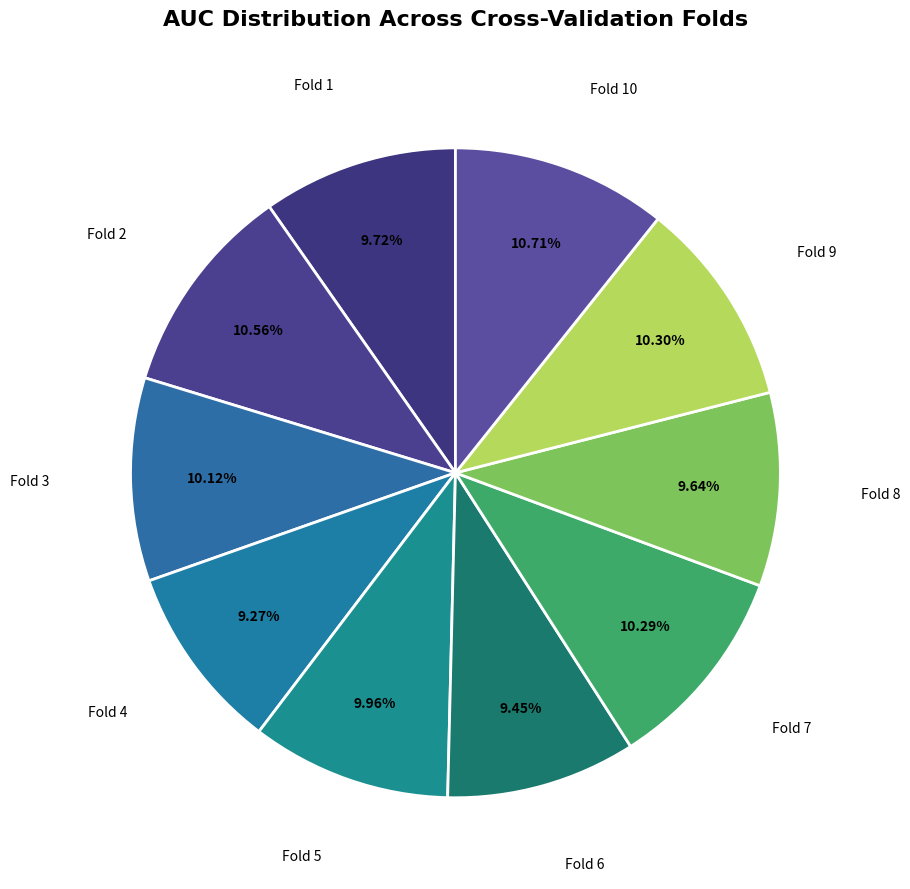

How many segments does this pie chart have?

10